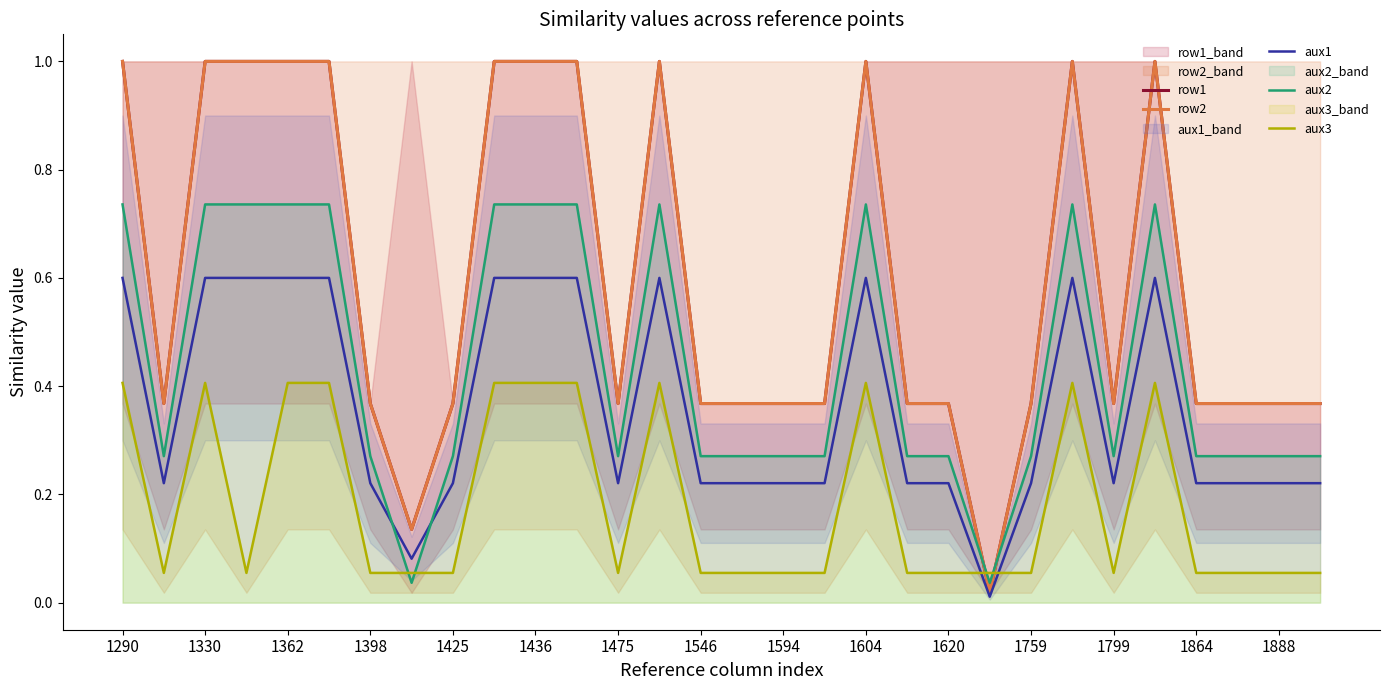

Is it true that aux2 equals 0.7 at 23?

True